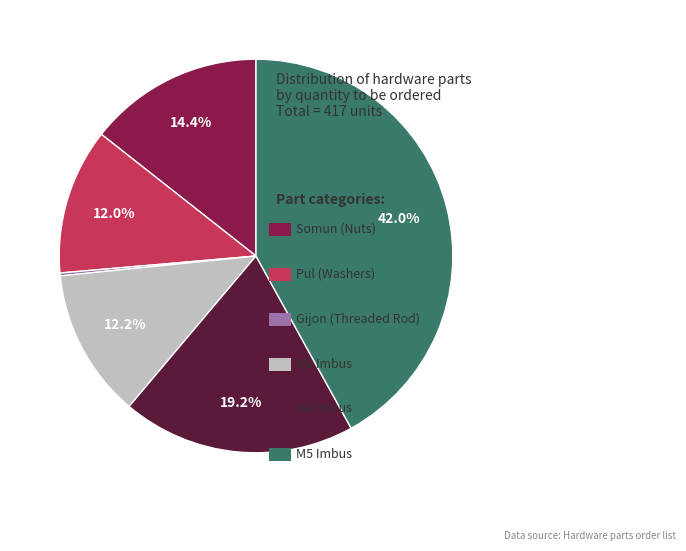

Does any single category account for the majority?

No